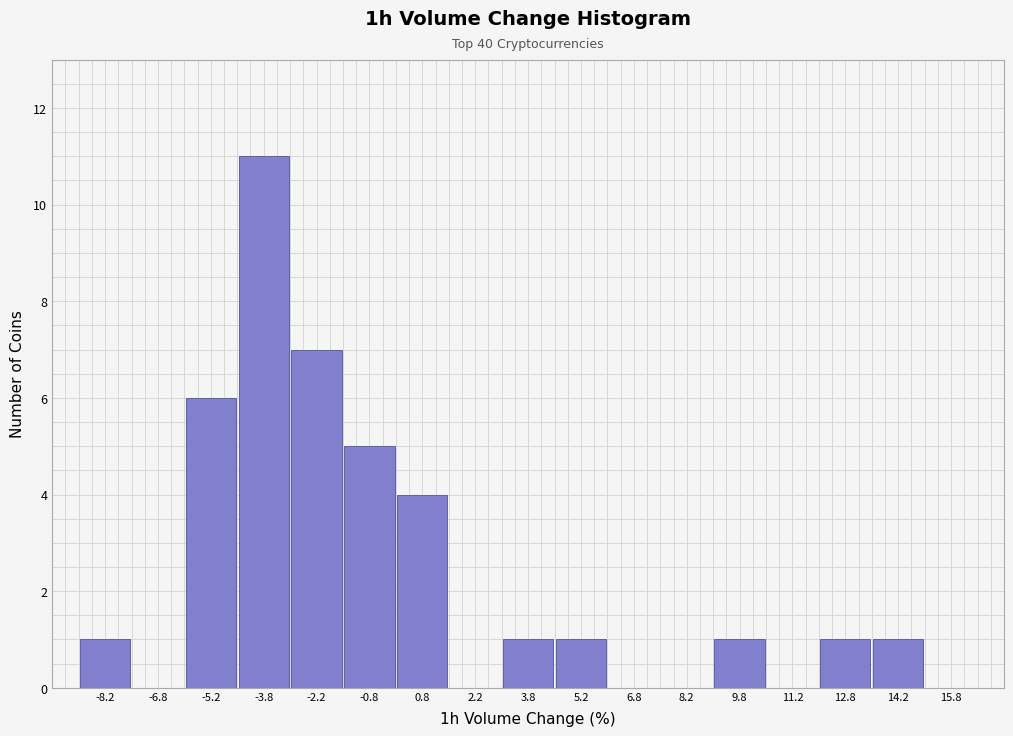

Which range on the x-axis has the tallest bar?

-4.5 to -3.0